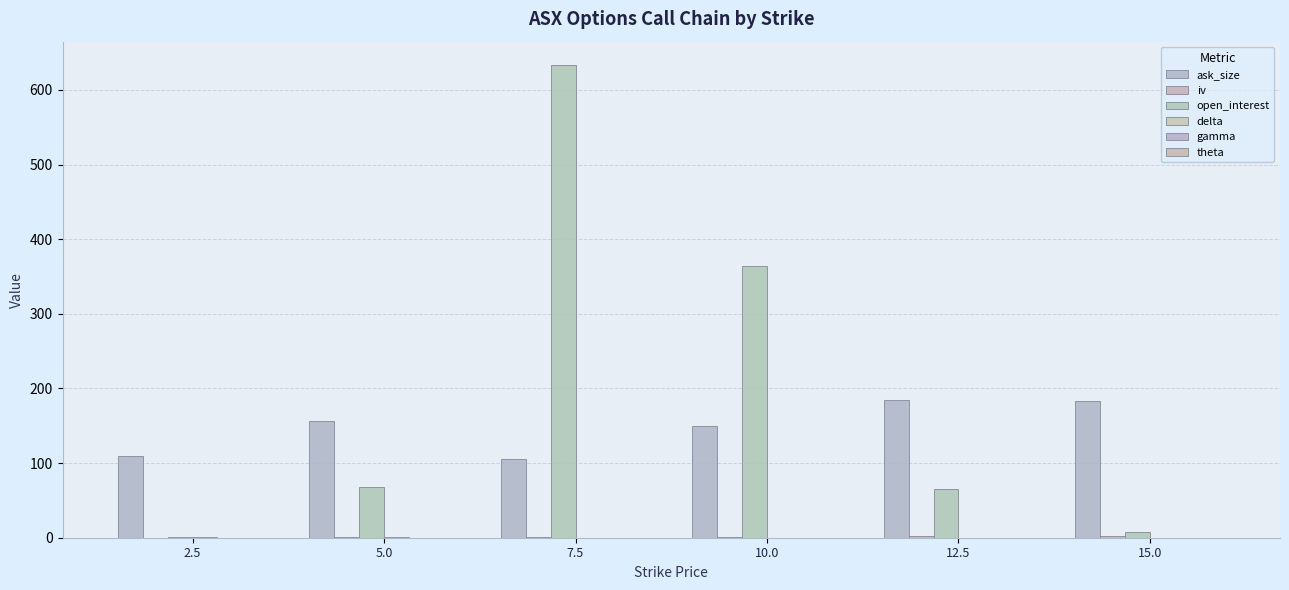

Reading left to right, list all the values displayed in this chart.

ask_size: 109.0	156.0	105.0	150.0	184.0	183.0
iv: 0.0	0.7	0.4	0.9	2.2	2.5
open_interest: 1.0	68.0	633.0	364.0	65.0	8.0
delta: 1.0	0.9	0.1	0.0	0.0	0.0
gamma: 0.0	0.1	0.2	0.1	0.0	0.0
theta: -0.0	-0.0	-0.0	-0.0	-0.0	-0.0